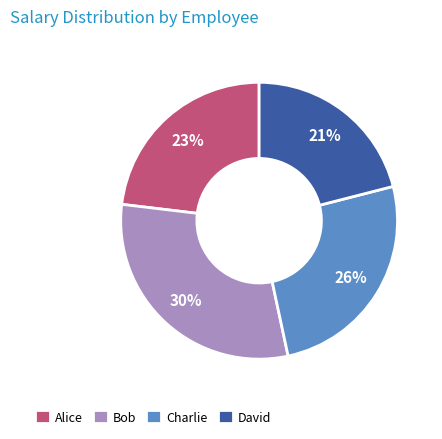

Is Charlie the majority of the pie?

No